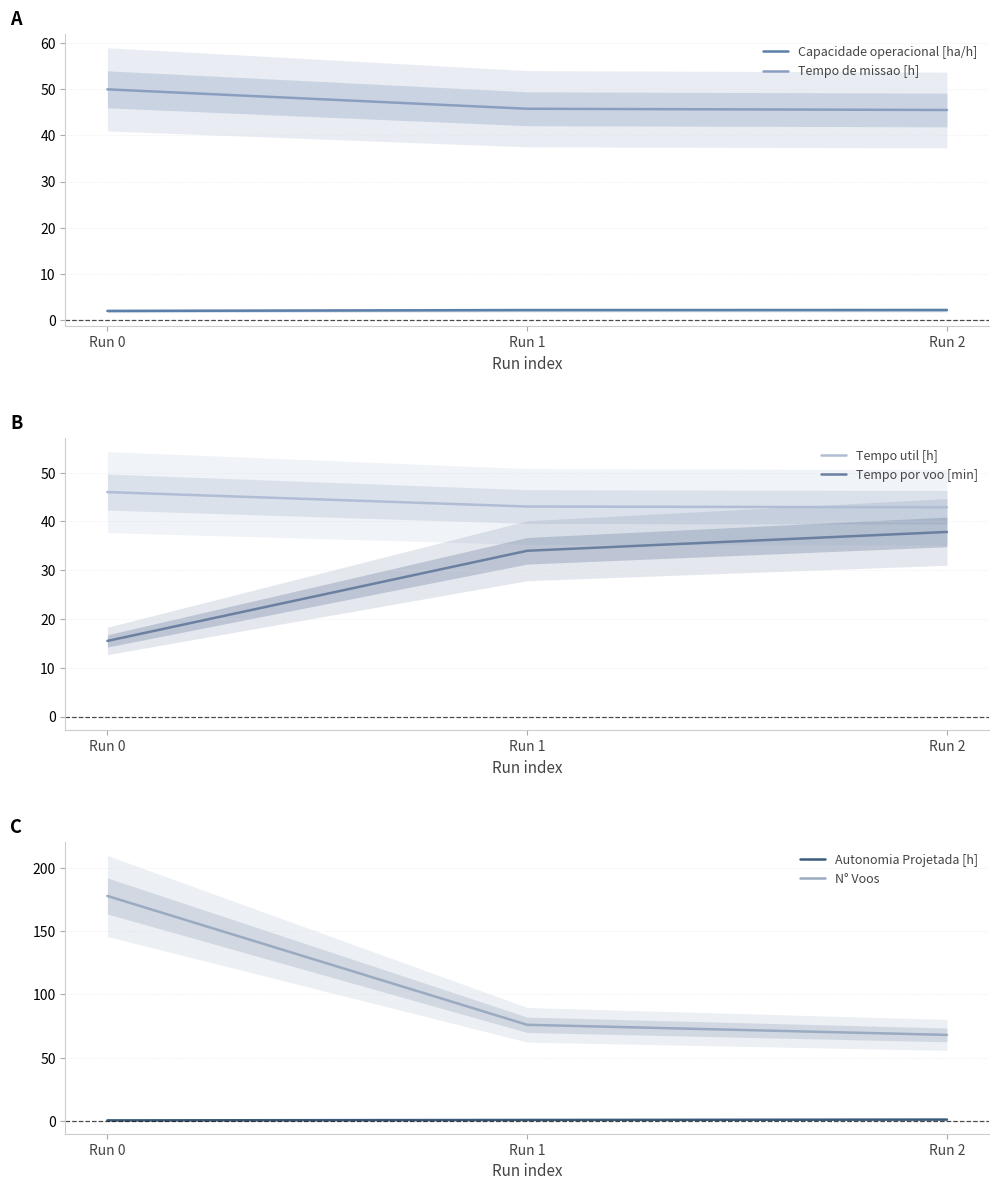

What is the value of the Capacidade operacional [ha/h] point at the 3rd from the left?

2.2